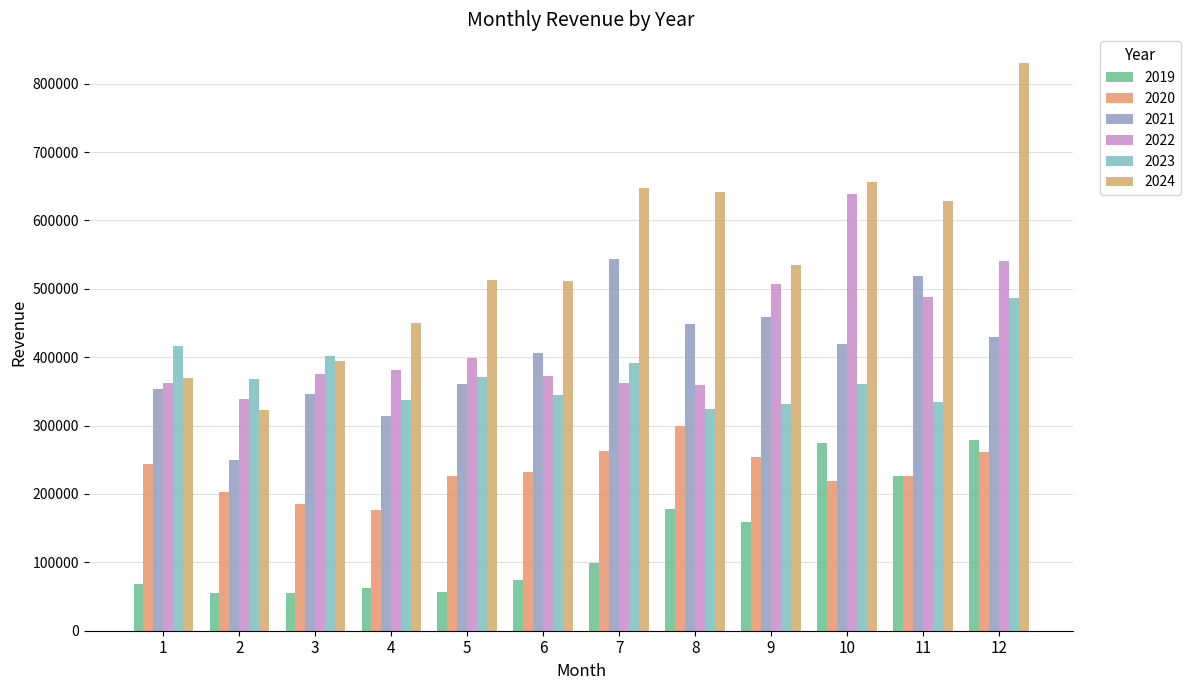

What is the difference between the second highest and second lowest values in the 2024 series?

286820.4